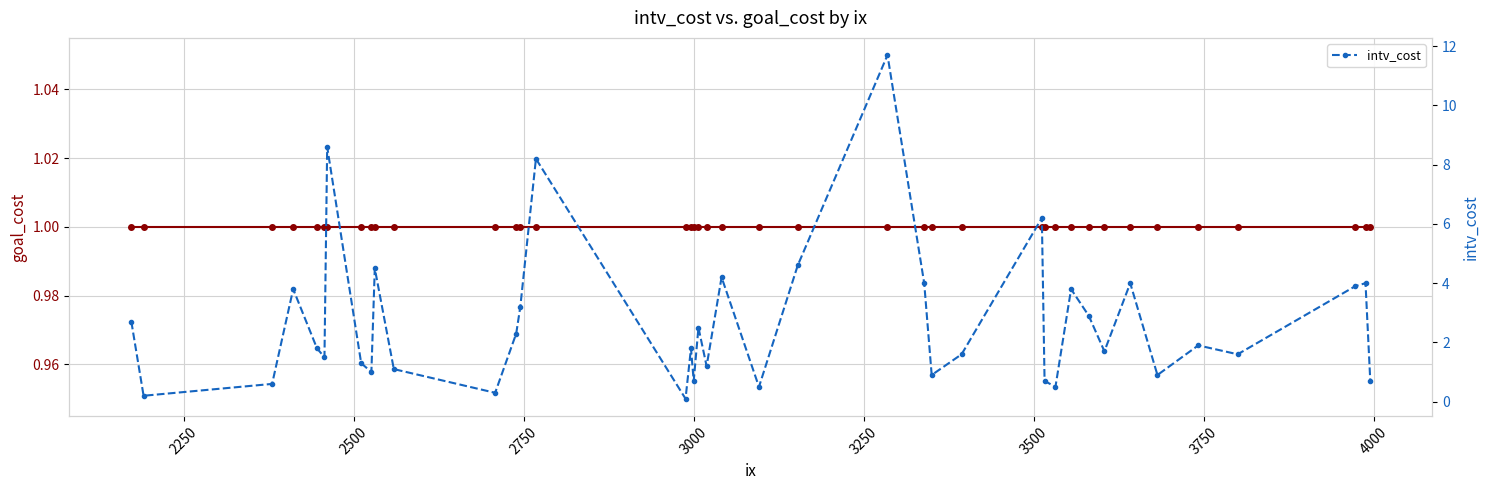

Reading right to left, what are all the values shown in this chart?

goal_cost: 1.0	1.0	1.0	1.0	1.0	1.0	1.0	1.0	1.0	1.0	1.0	1.0	1.0	1.0	1.0	1.0	1.0	1.0	1.0	1.0	1.0	1.0	1.0	1.0	1.0	1.0	1.0	1.0	1.0	1.0	1.0	1.0	1.0	1.0	1.0	1.0	1.0	1.0	1.0	1.0
intv_cost: 0.7	4.0	3.9	1.6	1.9	0.9	4.0	1.7	2.9	3.8	0.5	0.7	6.2	1.6	0.9	4.0	11.7	4.6	0.5	4.2	1.2	2.5	0.7	1.8	0.1	8.2	3.2	2.3	0.3	1.1	4.5	1.0	1.3	8.6	1.5	1.8	3.8	0.6	0.2	2.7